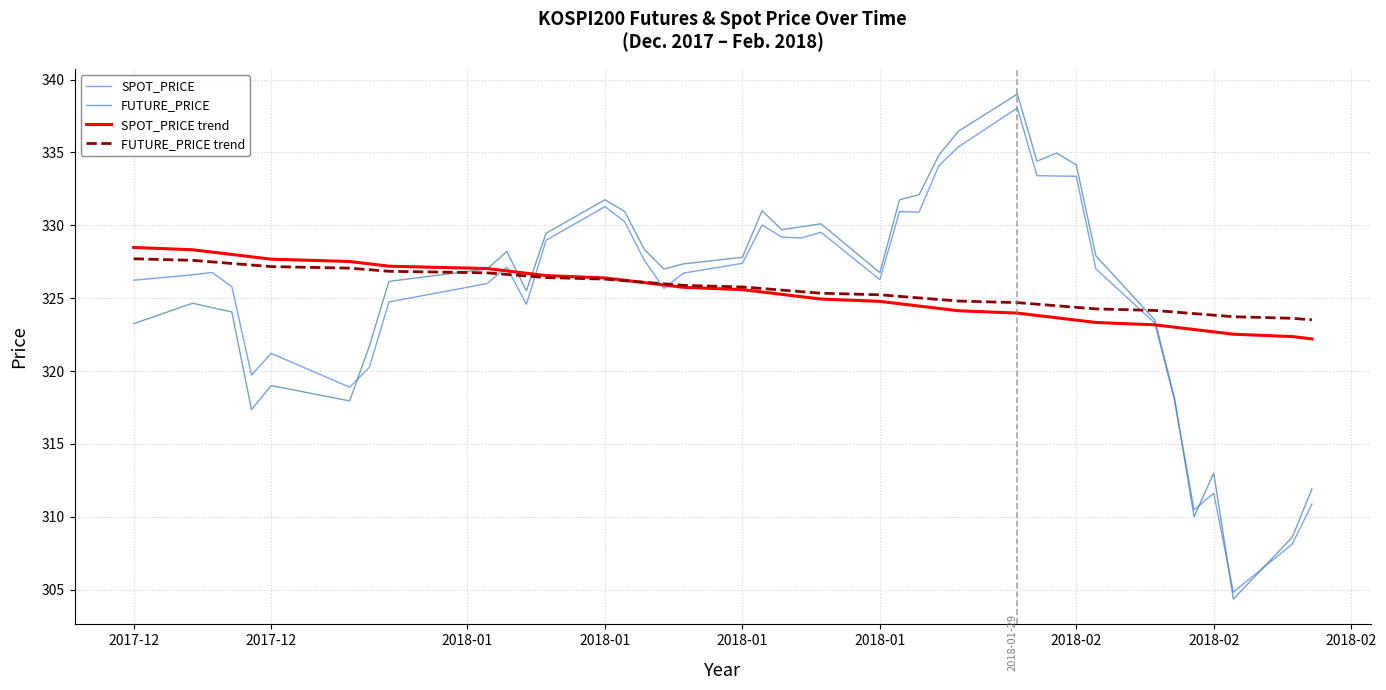

Which series has the largest range (max minus min)?

FUTURE_PRICE